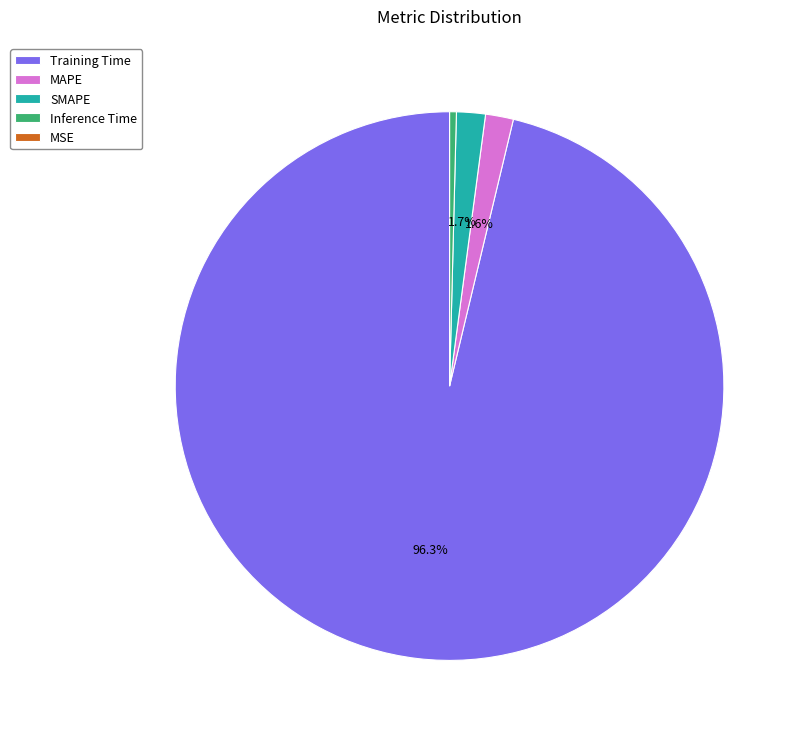

To the nearest percent, what is the difference between the largest and smallest slice percentages?

96%